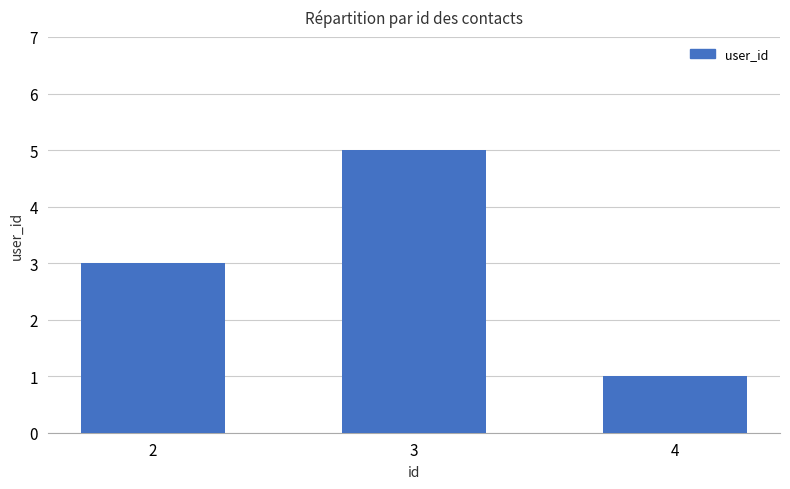

The value at 2 is 1. True or false?

False